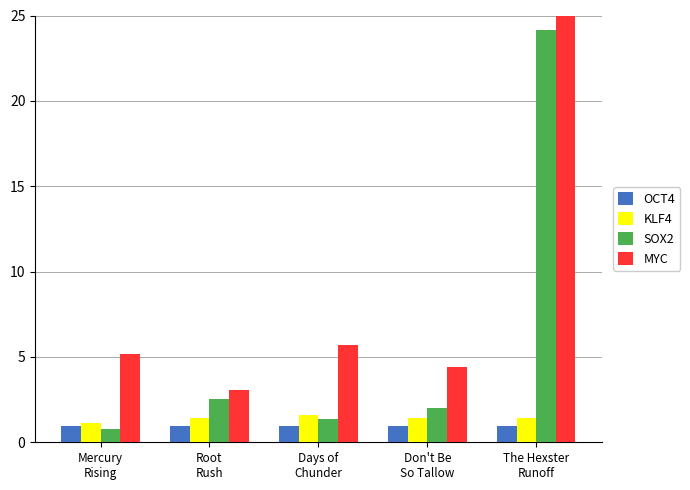

What is the label of the 3rd bar from the right?

Days of
Chunder